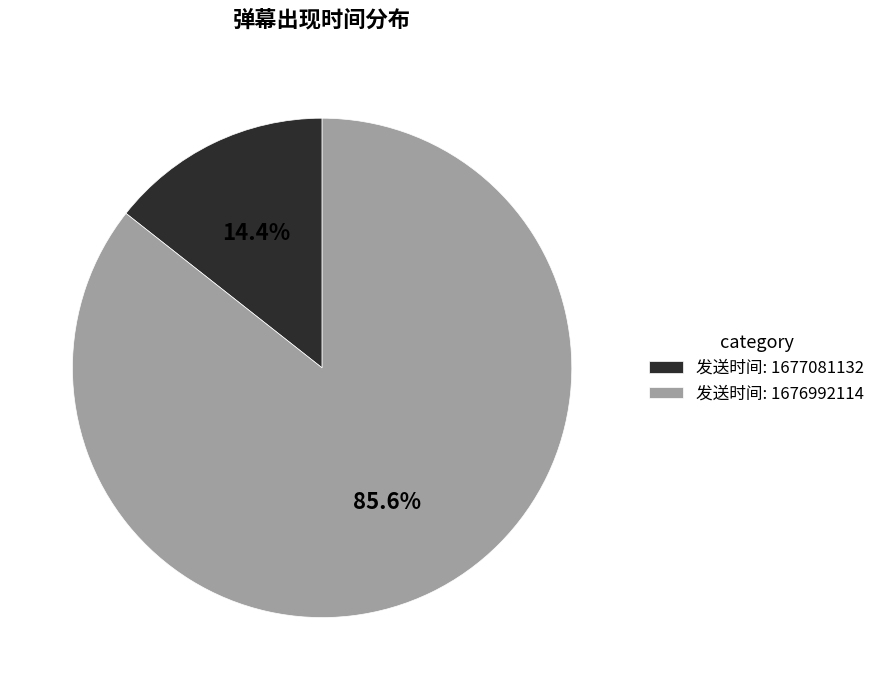

Which category has the biggest portion of the pie?

发送时间: 1676992114